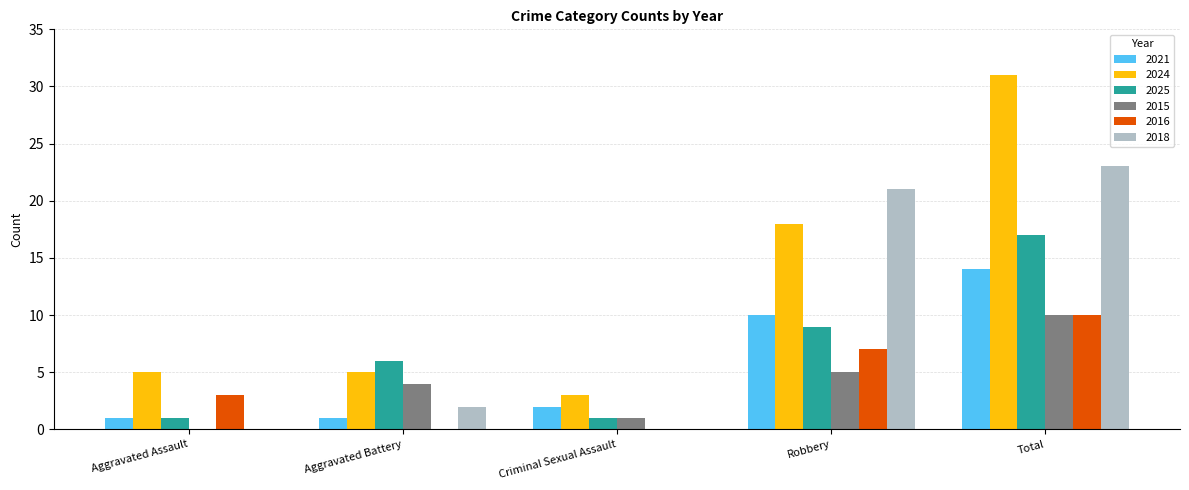

Which series has the largest total across all categories?

2024